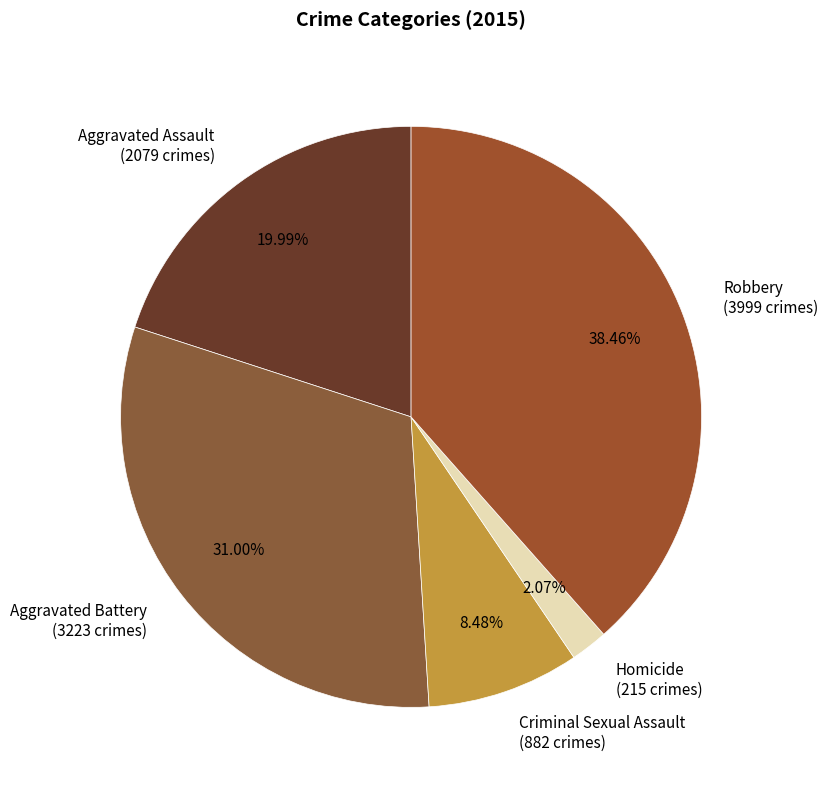

To the nearest percent, what is the difference between the Criminal Sexual Assault and Robbery slice percentages?

30%